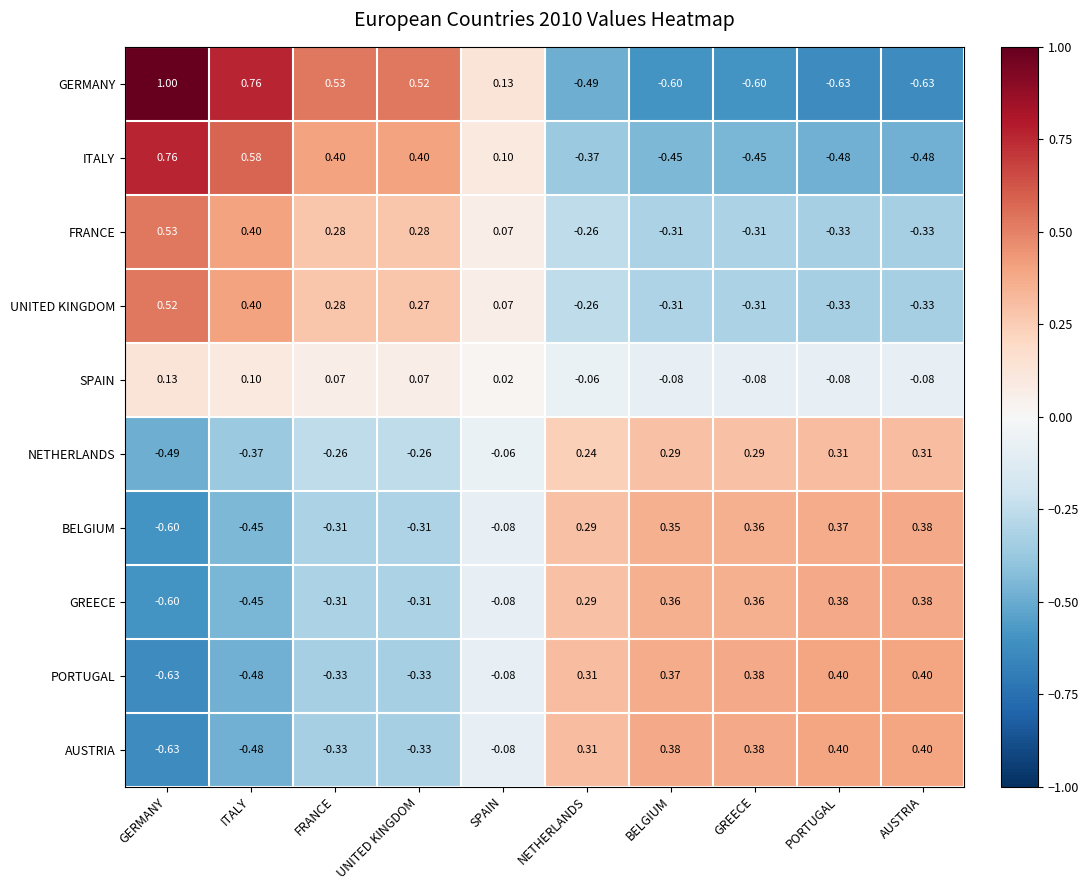

How many distinct data groups are displayed?

10